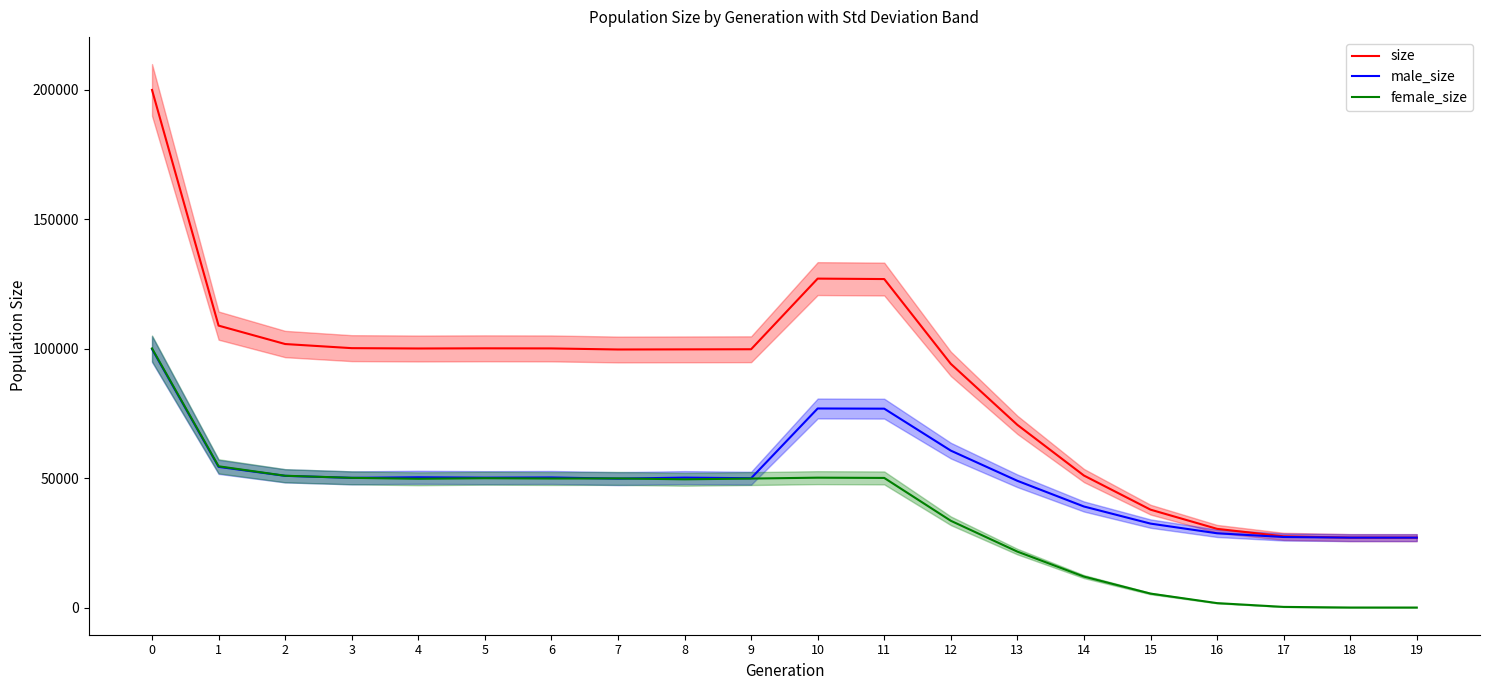

After their last crossing, which series has the higher values: male_size or female_size?

male_size